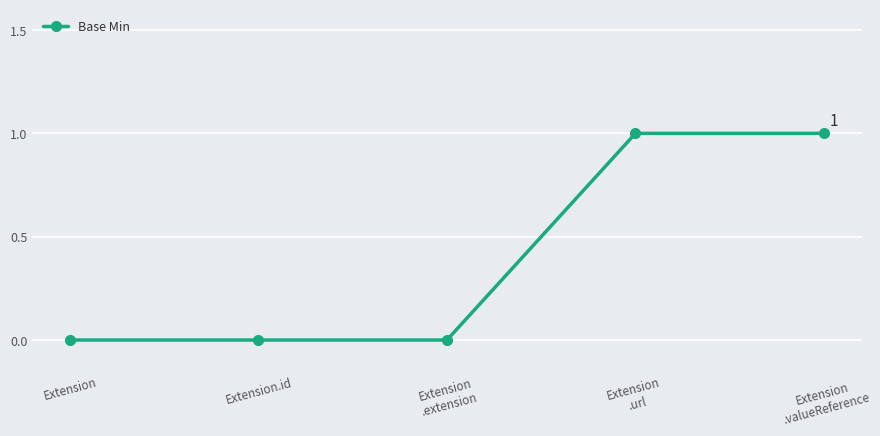

What is the approximate value at Extension
.valueReference?

1